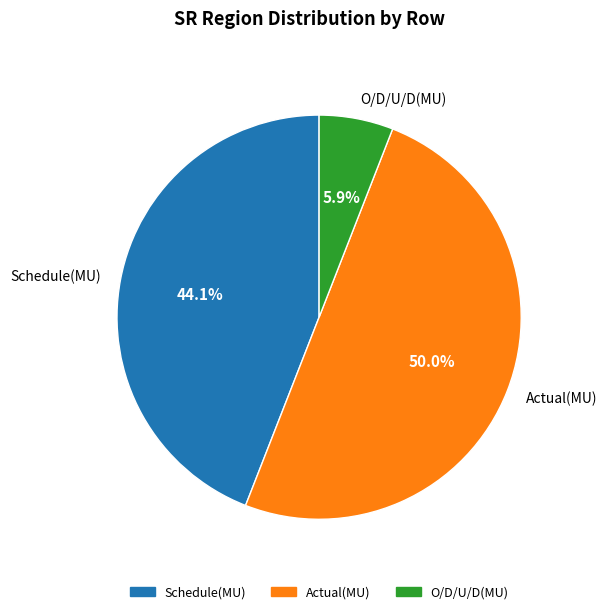

How many segments does this pie chart have?

3